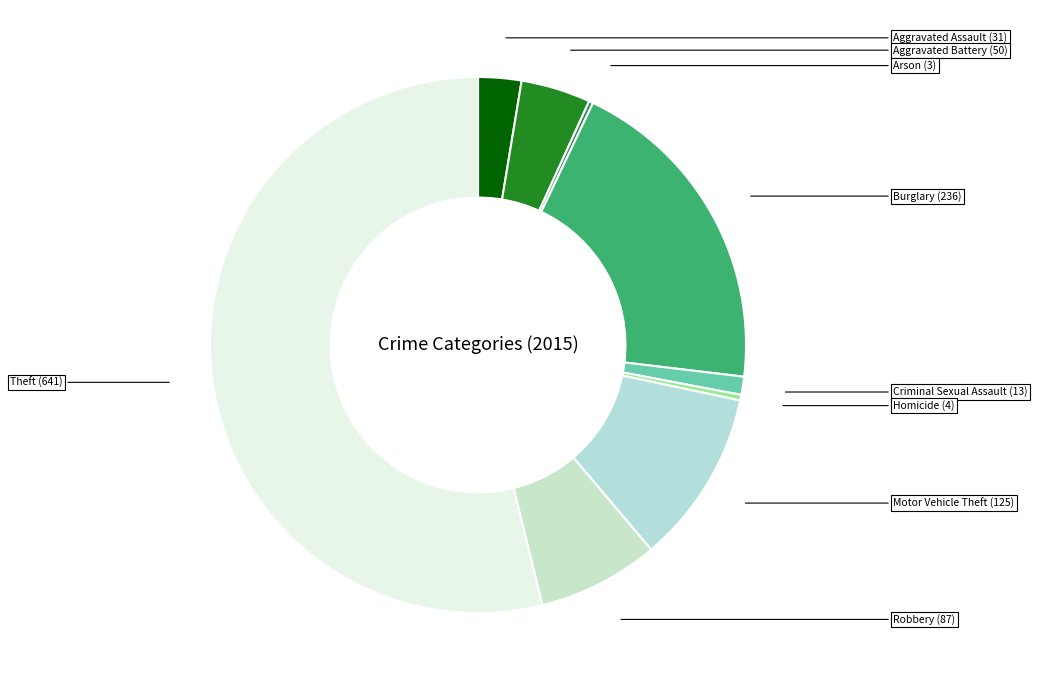

Is it true that Criminal Sexual Assault is 1% of the pie?

True